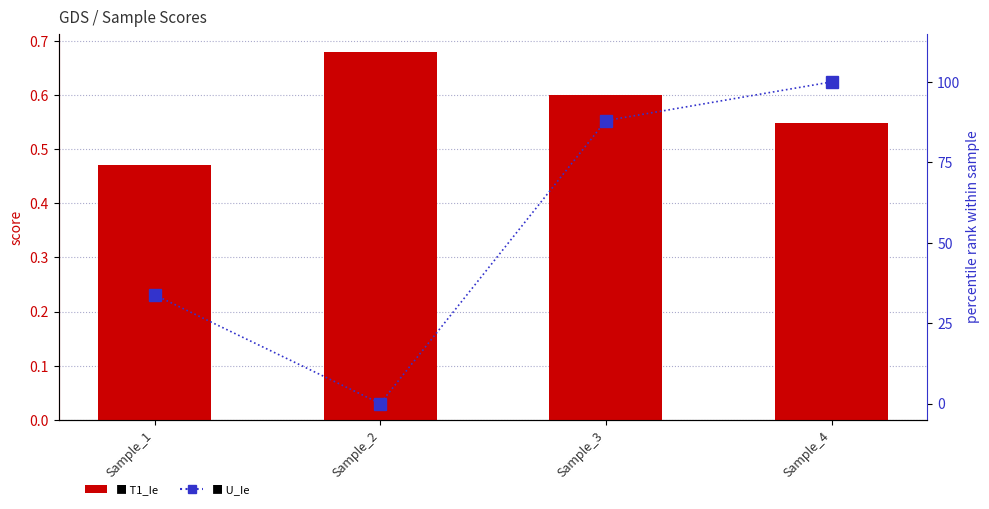

Between Sample_2 and Sample_4, which series saw the biggest shift?

U_Ie